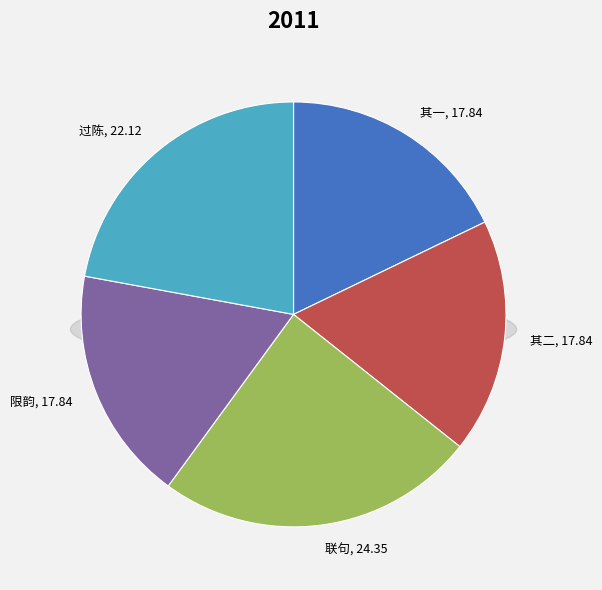

How many slices are in this pie chart?

5